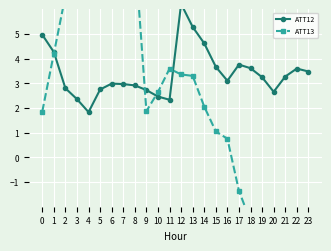

Where is ATT13 nearest to the value 6?

2